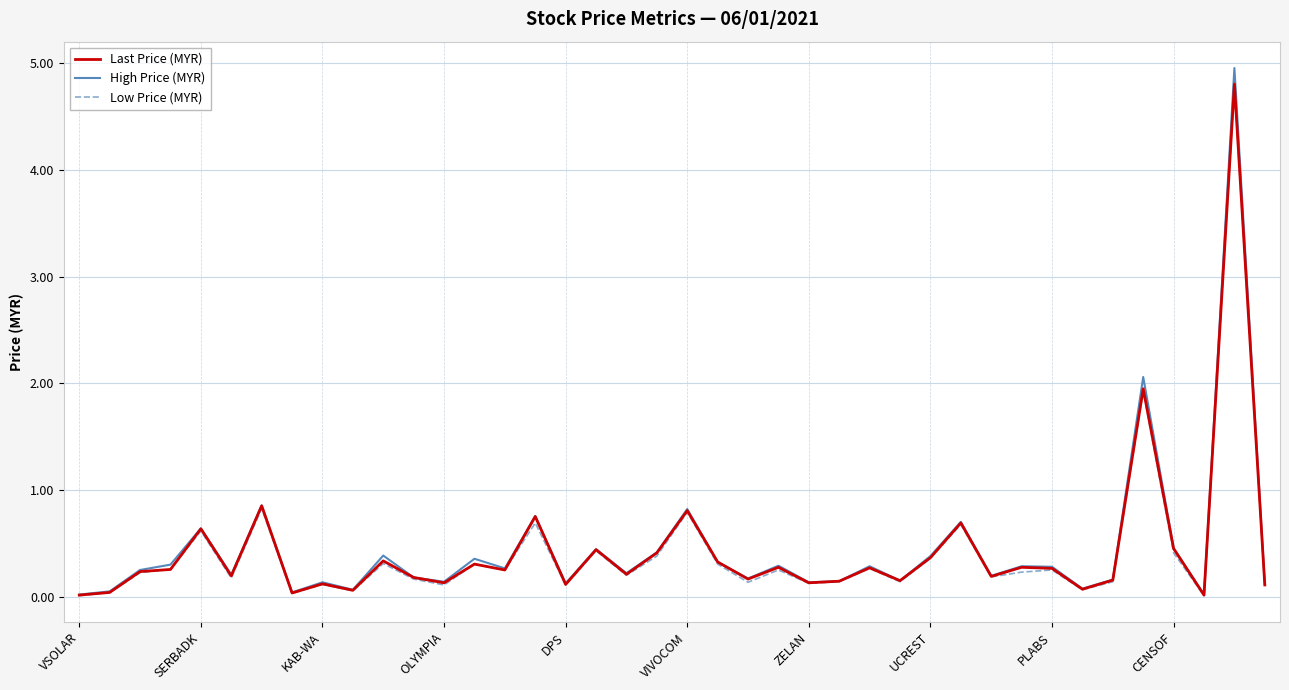

Which series has the largest range (max minus min)?

High Price (MYR)